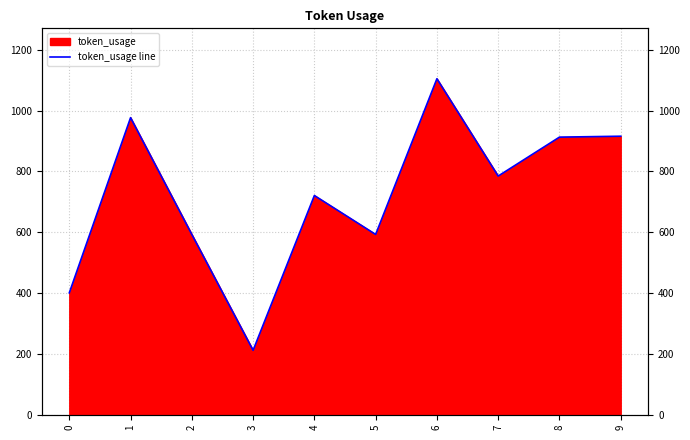

True or false: the data shows 500 at 8.

False